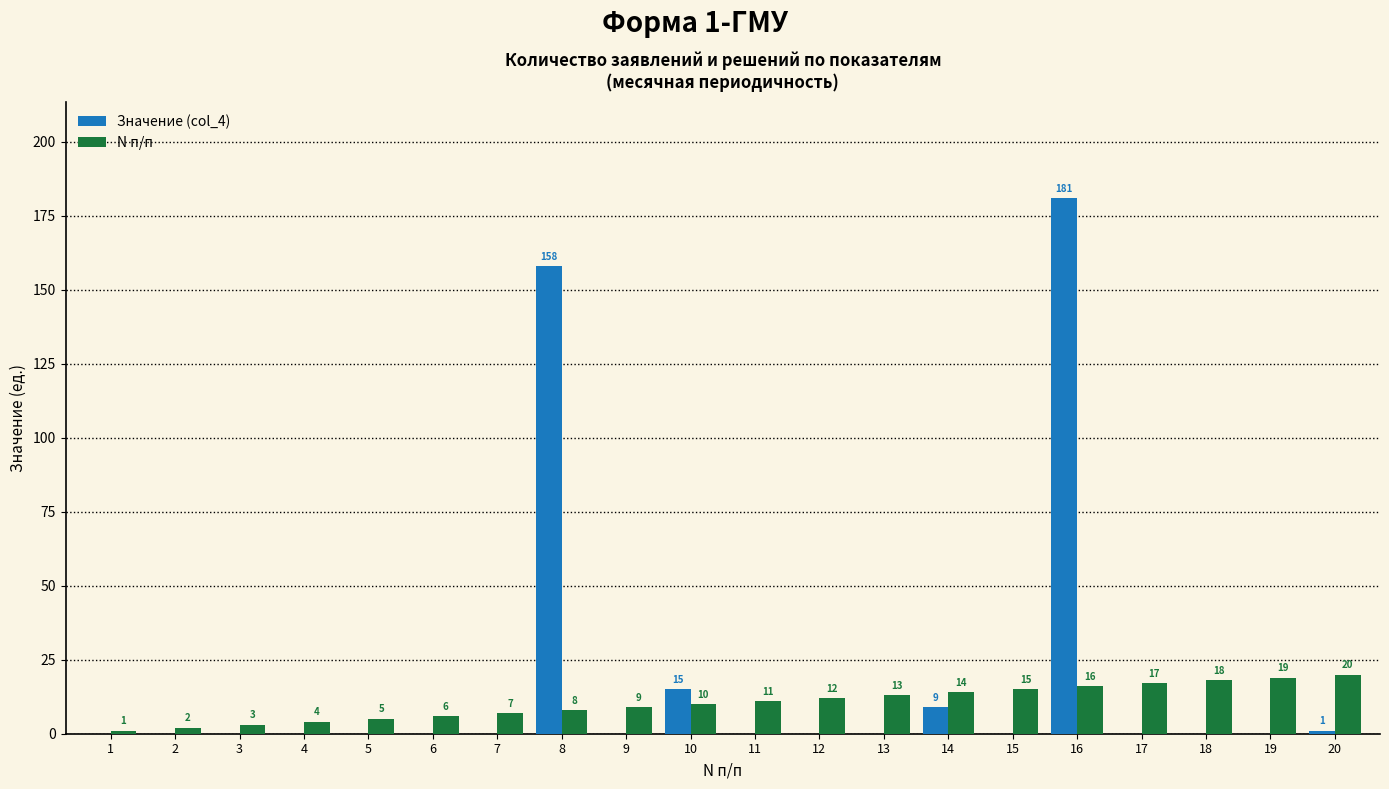

Which series changed the most between 9 and 12?

N п/п